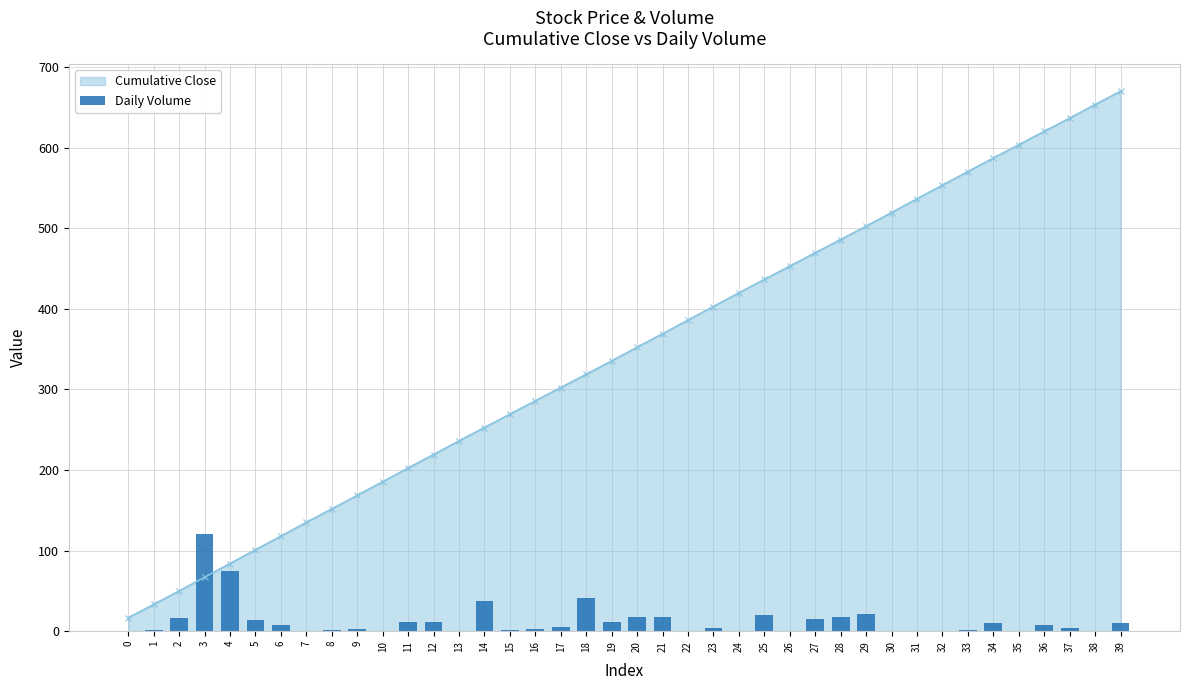

How many data points are above 5?

20